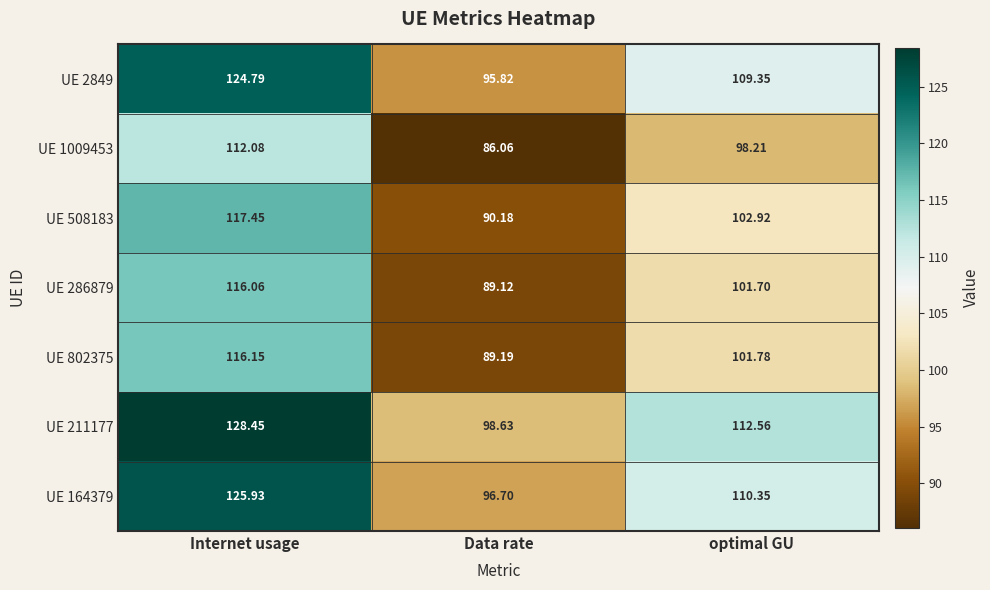

At which label does UE 2849 reach its minimum?

Data rate